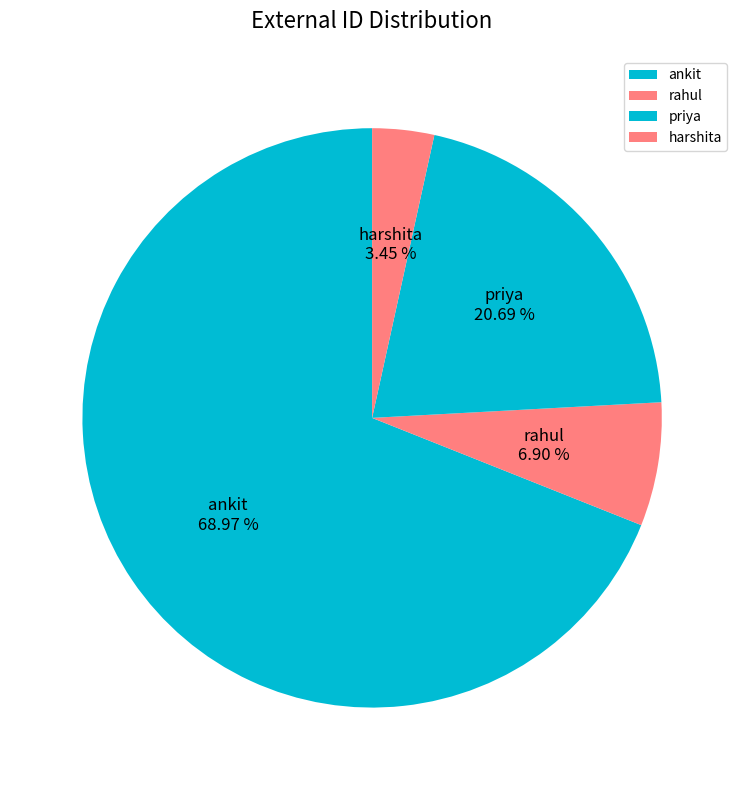

To the nearest percent, what is the difference between the largest and smallest slice percentages?

66%